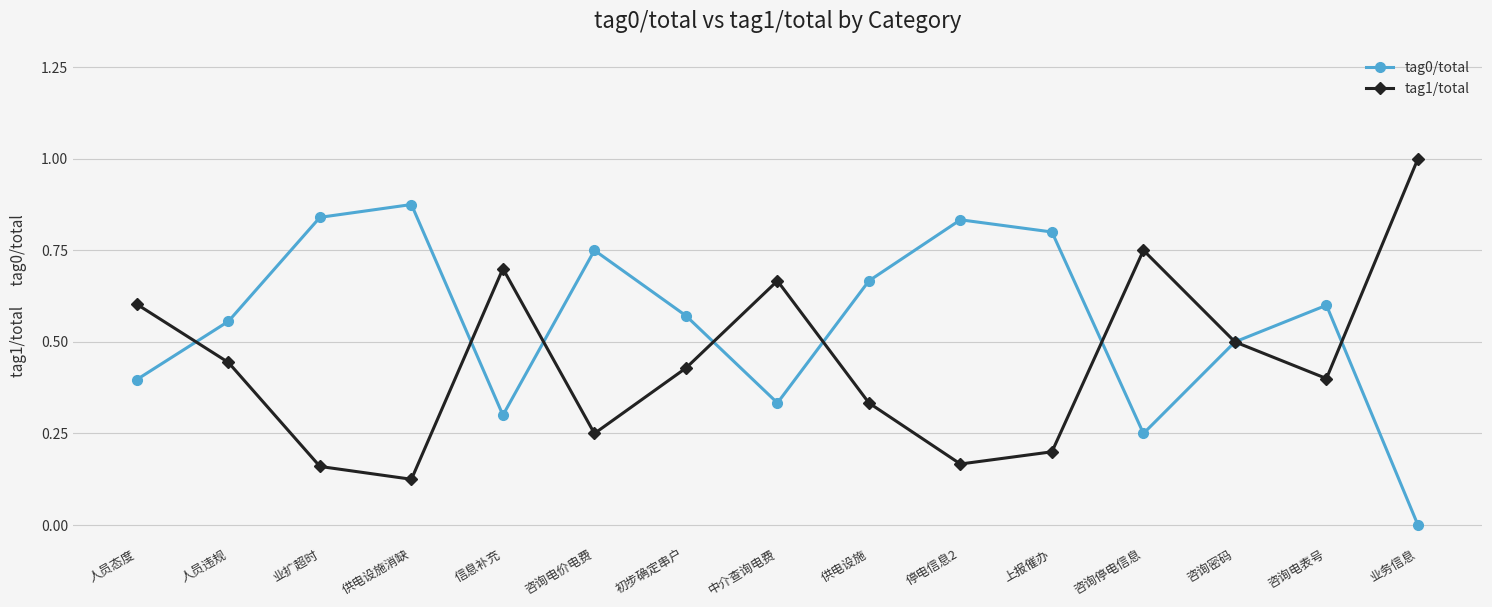

True or false: tag1/total has more than 1 points higher than both neighbors.

True